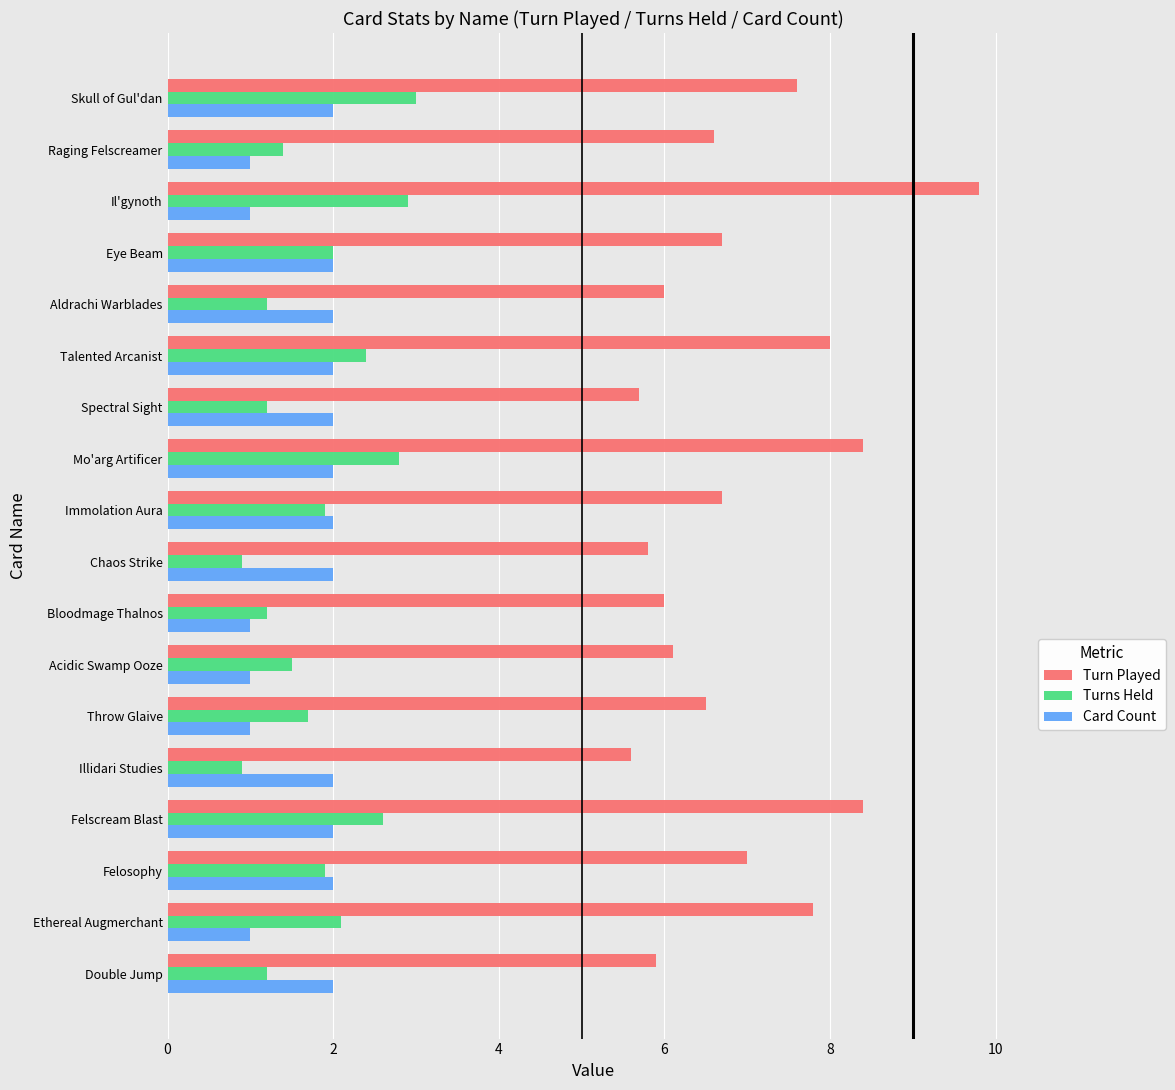

What is the maximum value shown in the chart?

9.8